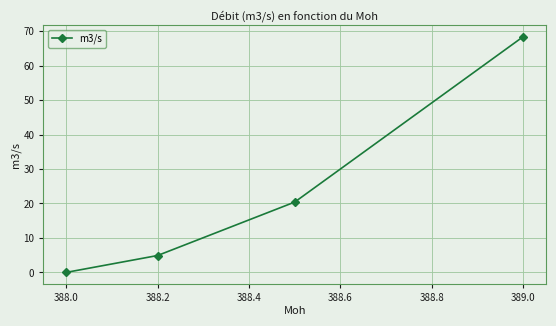

How many data points does each series have?

4